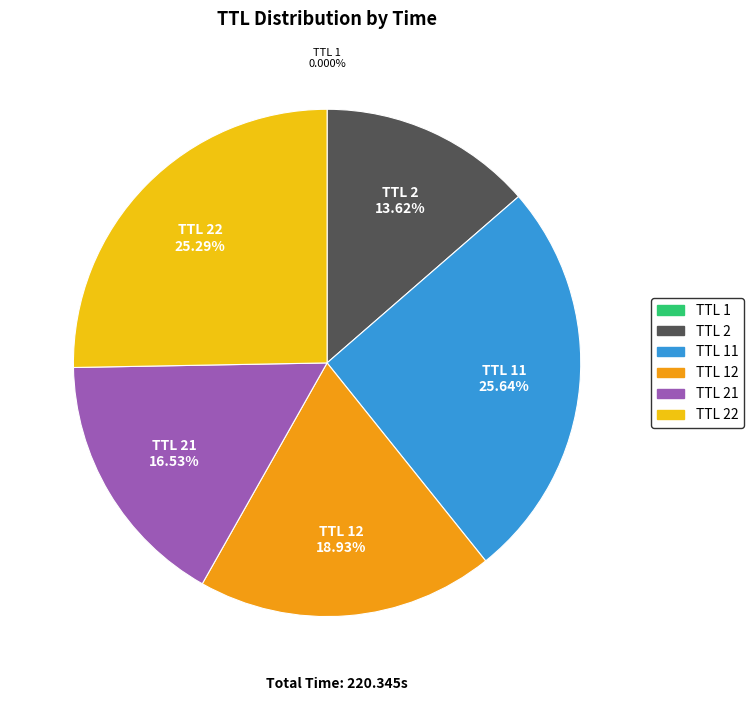

Does any single category account for the majority?

No